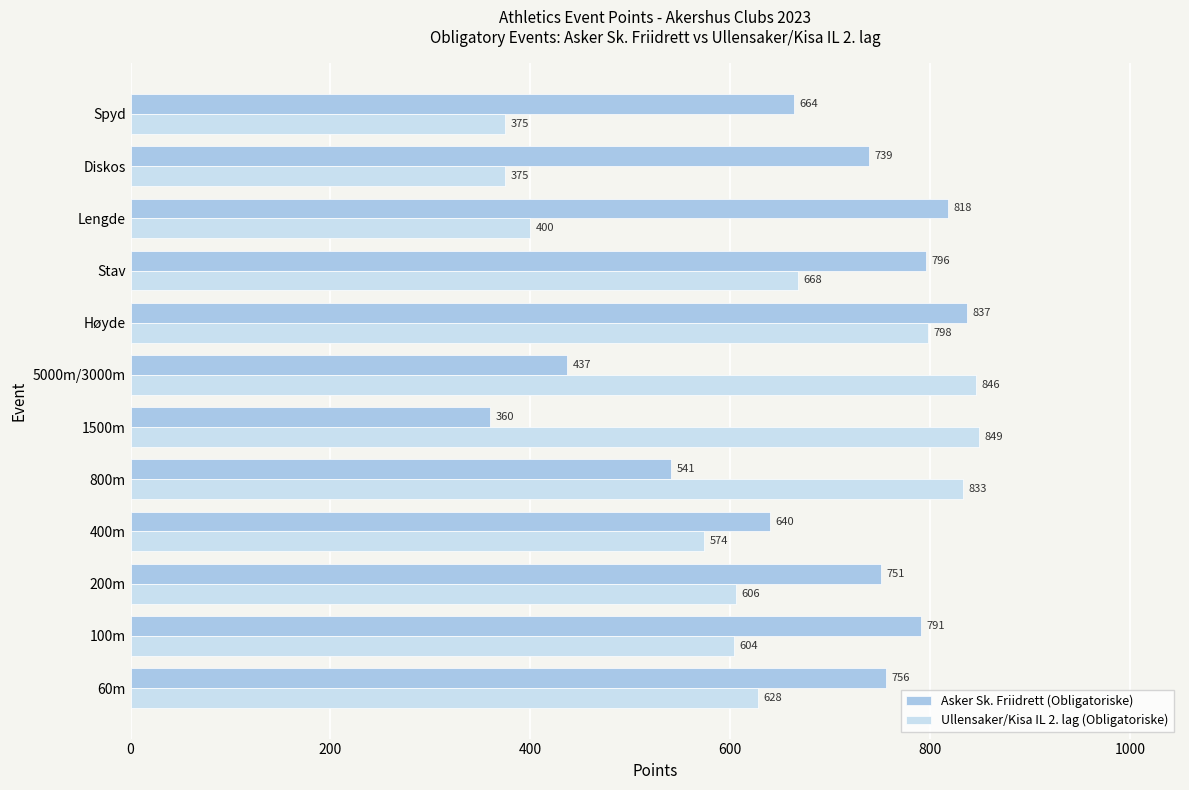

What is the difference between the maximum and minimum values in the Ullensaker/Kisa IL 2. lag (Obligatoriske) series?

474